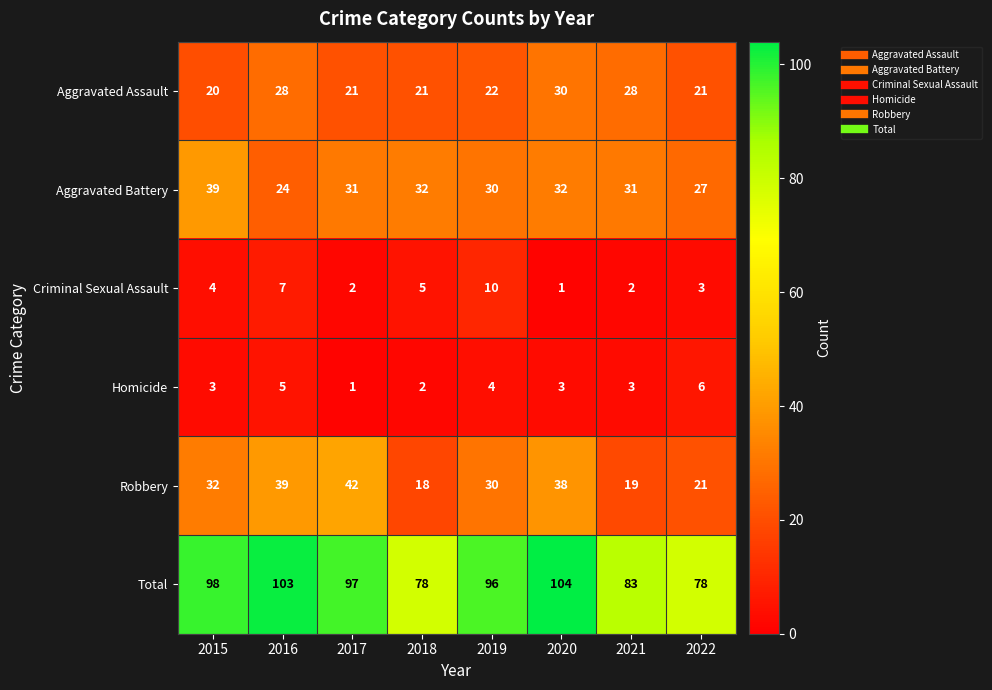

What is the minimum value for Aggravated Battery?

24